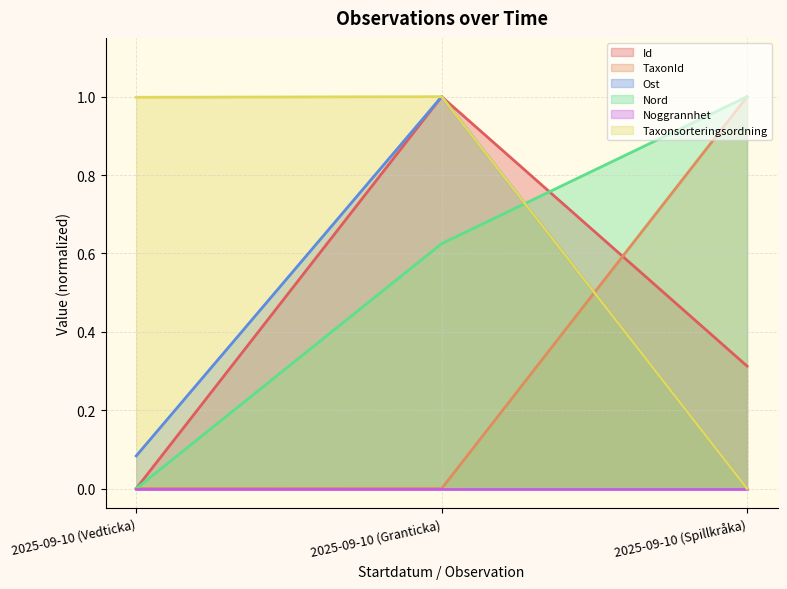

Which category has the lowest value in the Taxonsorteringsordning series?

2025-09-10 (Spillkråka)